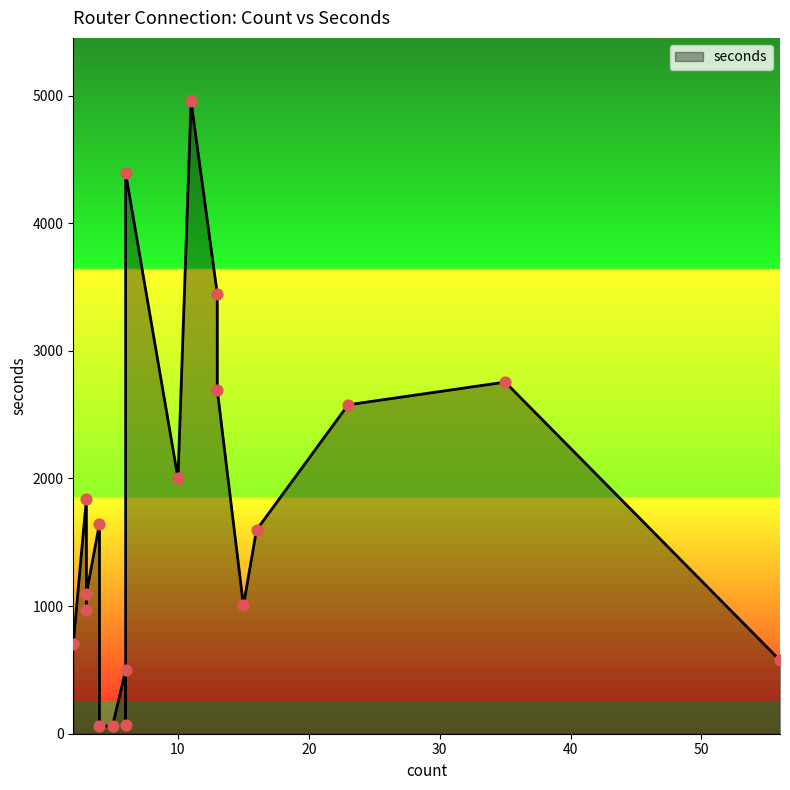

Between 12 and 60, which is larger?

12